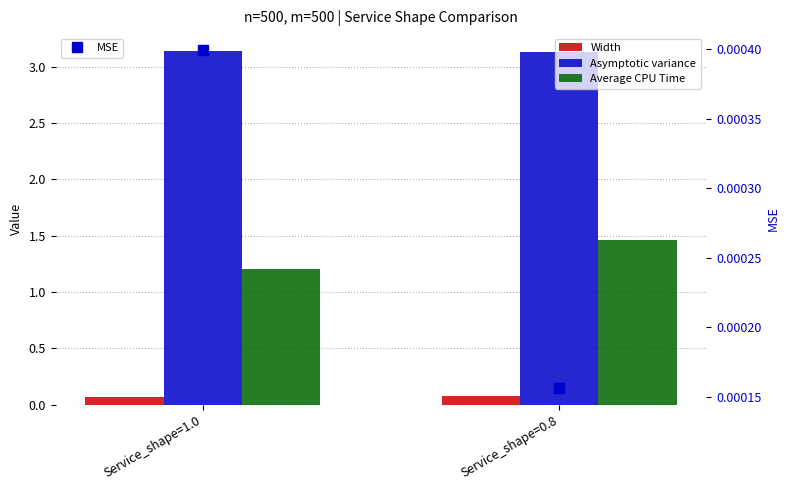

Reading left to right, list all the values displayed in this chart.

Width: Service_shape=1.0=0.1	Service_shape=0.8=0.1
Asymptotic variance: Service_shape=1.0=3.1	Service_shape=0.8=3.1
Average CPU Time: Service_shape=1.0=1.2	Service_shape=0.8=1.5
MSE: Service_shape=1.0=0.0	Service_shape=0.8=0.0